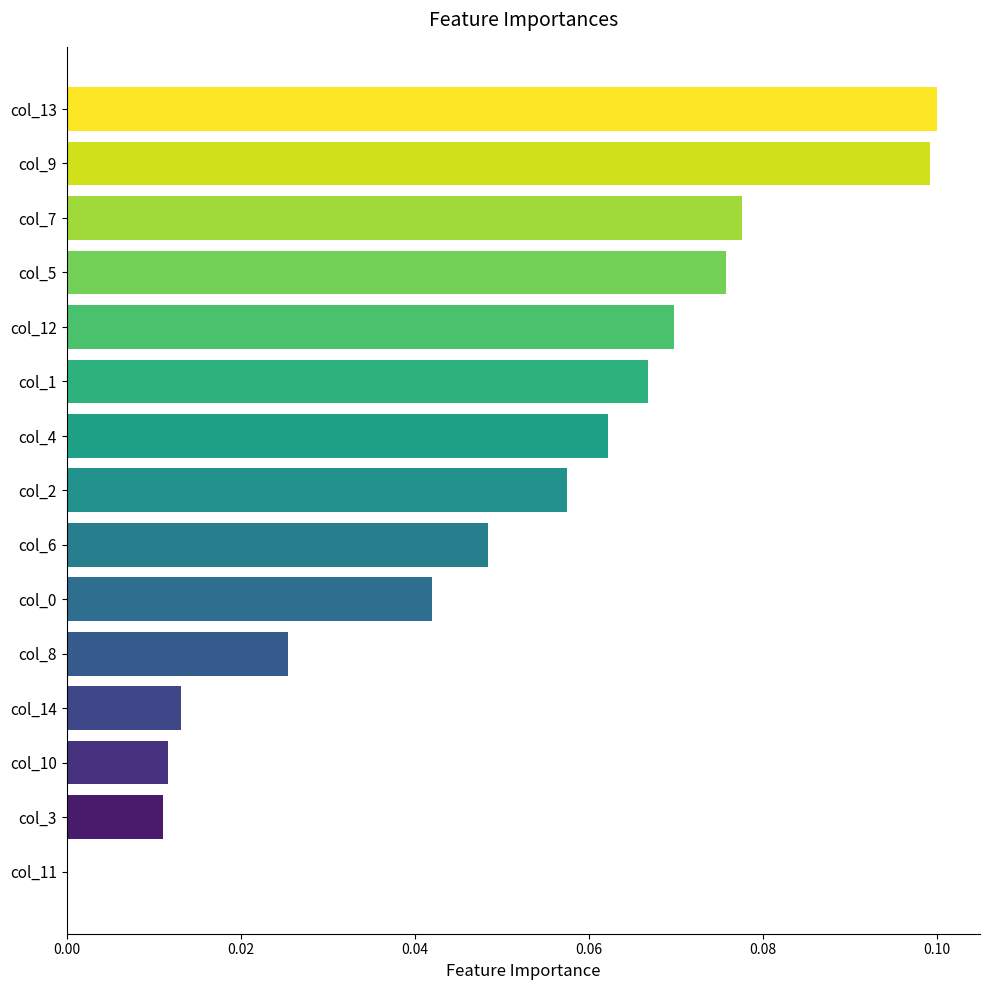

The value at col_4 is 0.0. True or false?

False